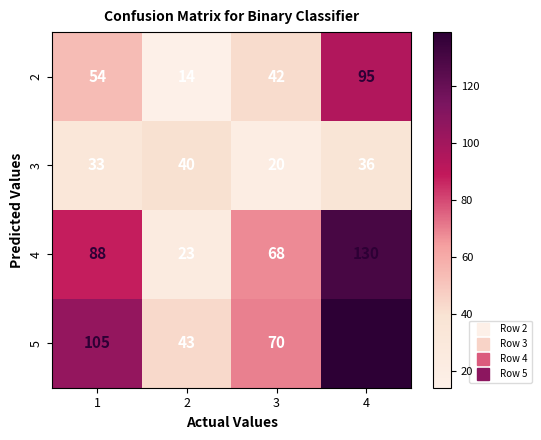

At how many categories does at least one series exceed 40?

4